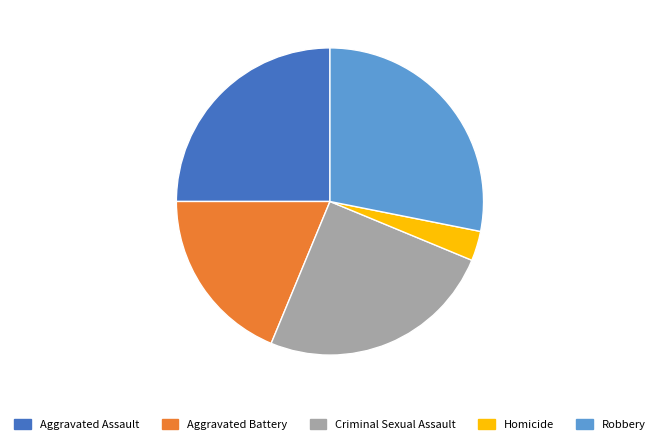

The Robbery slice represents 28% of the pie. True or false?

True